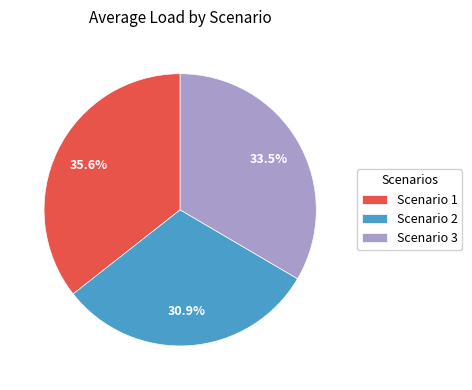

Rank the categories by value from lowest to highest.

Scenario 2, Scenario 3, Scenario 1